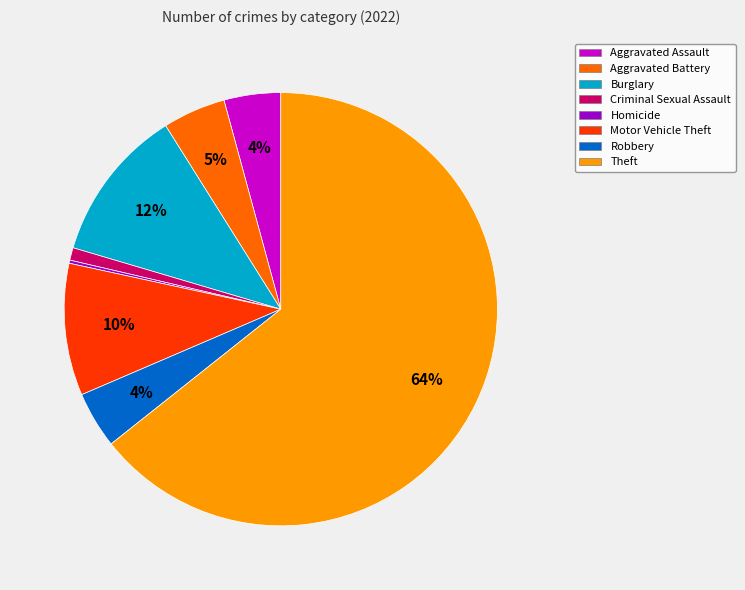

Is it true that Aggravated Assault is 4% of the pie?

True